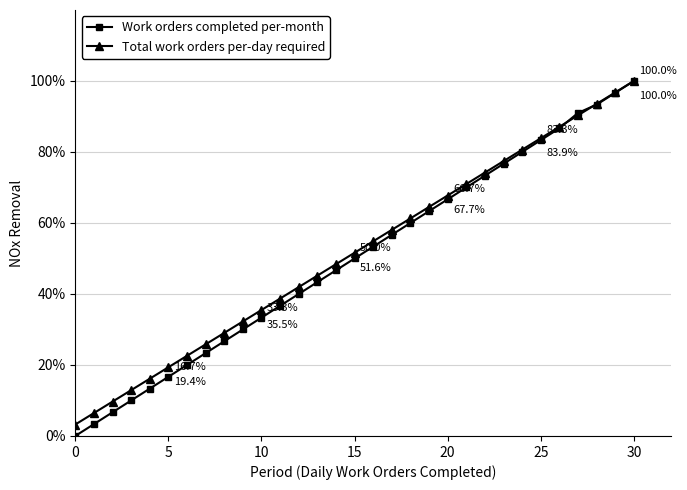

What are all the series names shown in the legend?

Work orders completed per-month, Total work orders per-day required